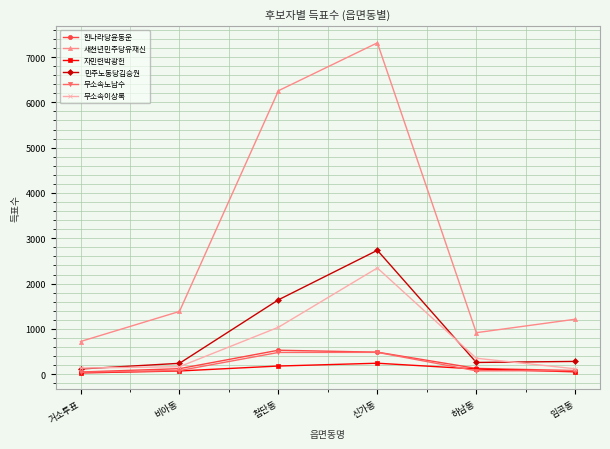

At which category does the chart reach its peak across all series?

신가동